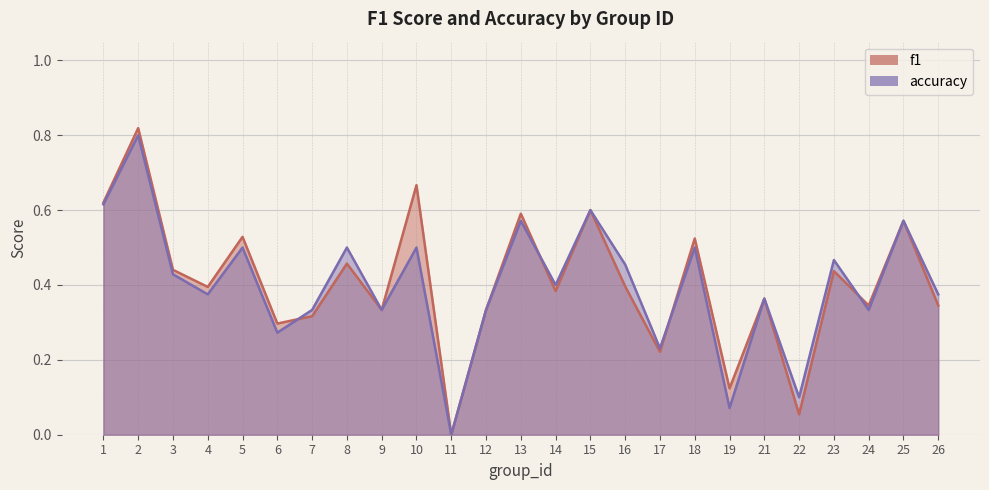

Rank the series by their average value, from lowest to highest.

accuracy, f1